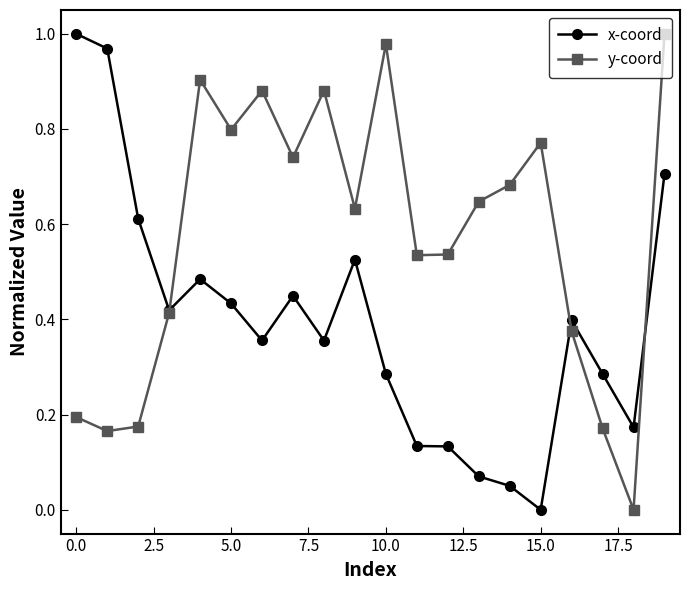

Which series has the largest total across all categories?

y-coord